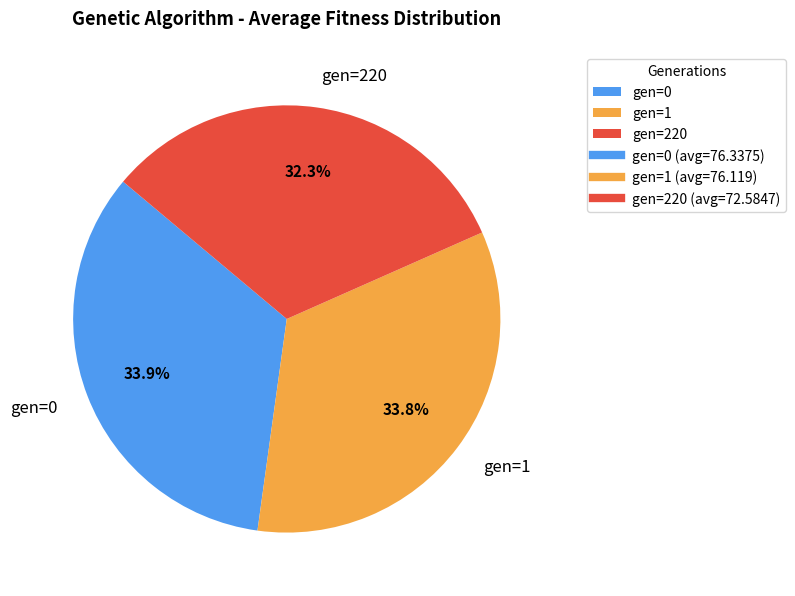

What is the total percentage of gen=220 and gen=1?

66.1%